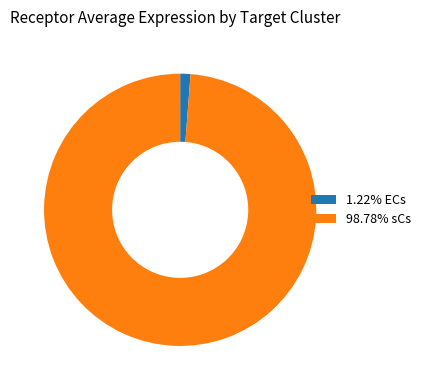

Is the sum of 98.78% sCs and 1.22% ECs greater than half?

Yes